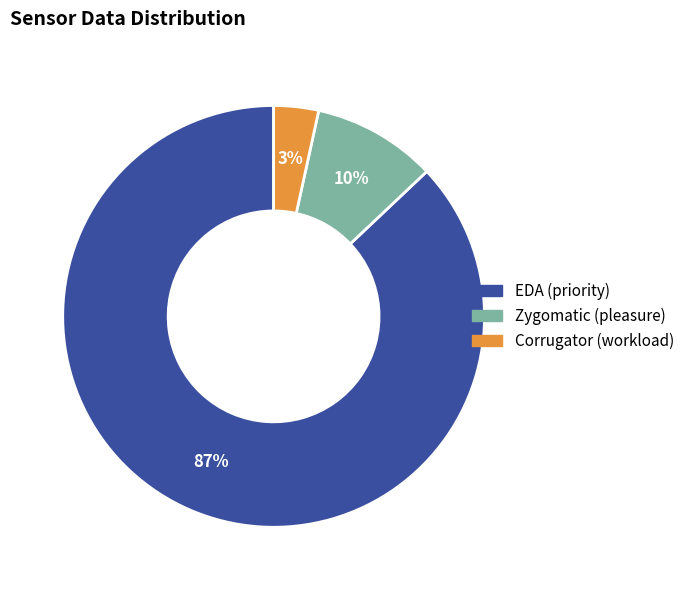

Between EDA (priority) and Corrugator (workload), which is larger?

EDA (priority)